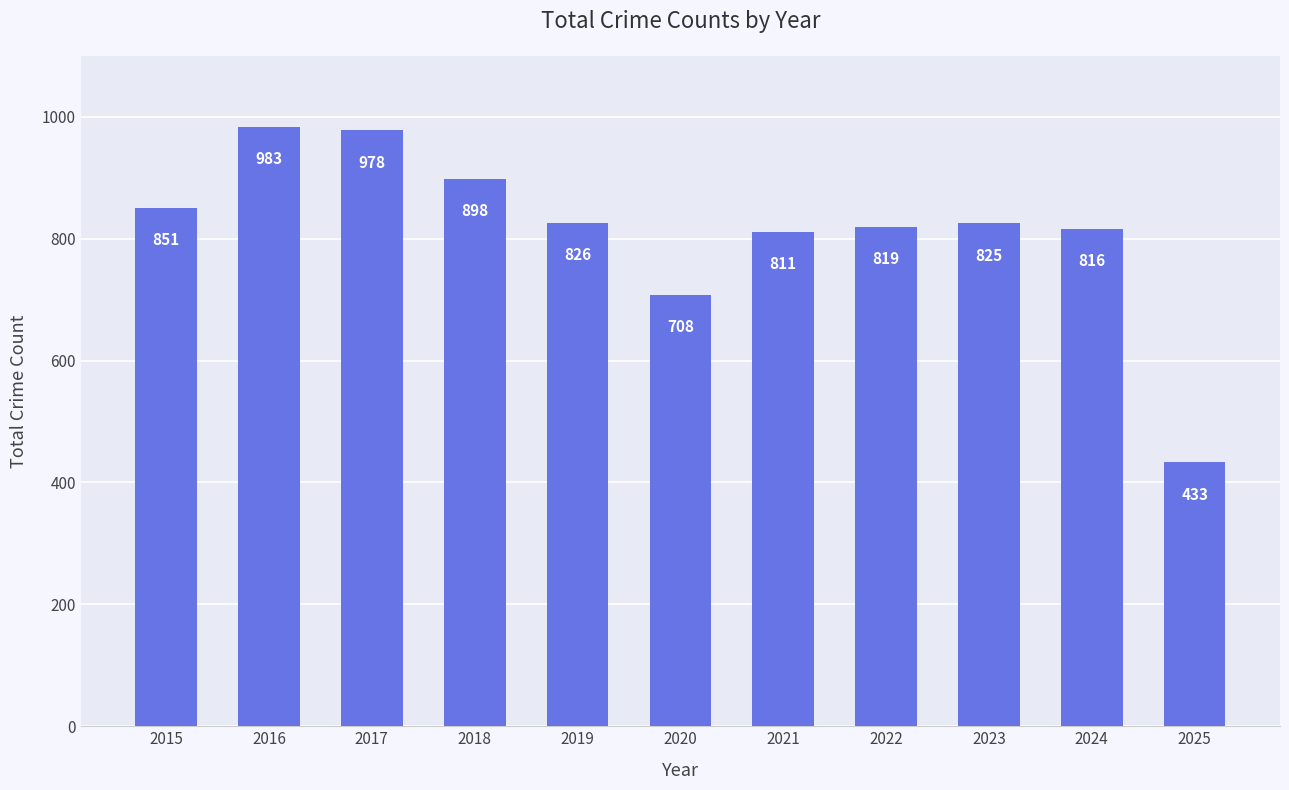

Read the value at 2018.

898